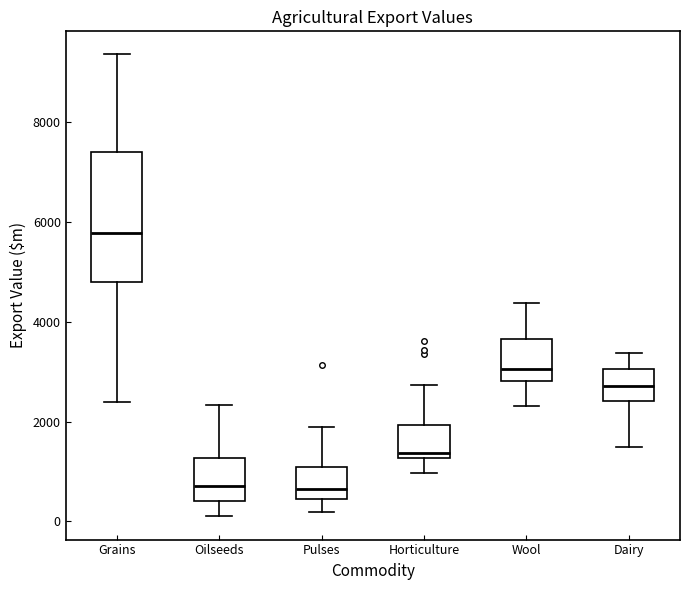

Reading left to right, transcribe this box plot: for each box, give where its median line is, the range the box spans, and where its two whiskers end, as read against the y-axis. The values are not printed on the chart, so give them approximately, as read against the axis.

Grains: median 5800, box 4800 to 7400, whiskers 2400 to 9400
Oilseeds: median 800, box 400 to 1200, whiskers 0 to 2400
Pulses: median 600, box 400 to 1000, whiskers 200 to 1800
Horticulture: median 1400, box 1200 to 2000, whiskers 1000 to 2800
Wool: median 3000, box 2800 to 3600, whiskers 2400 to 4400
Dairy: median 2800, box 2400 to 3000, whiskers 1400 to 3400